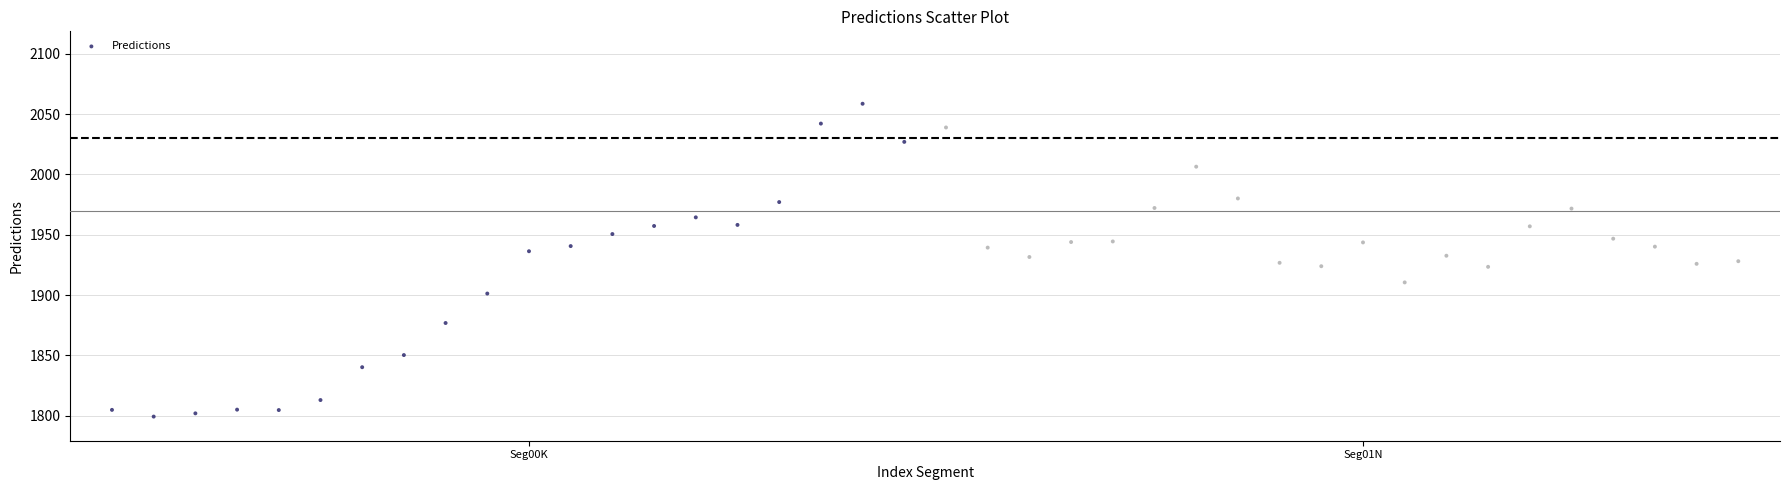

What is the range of Y values (max minus min)?

259.2